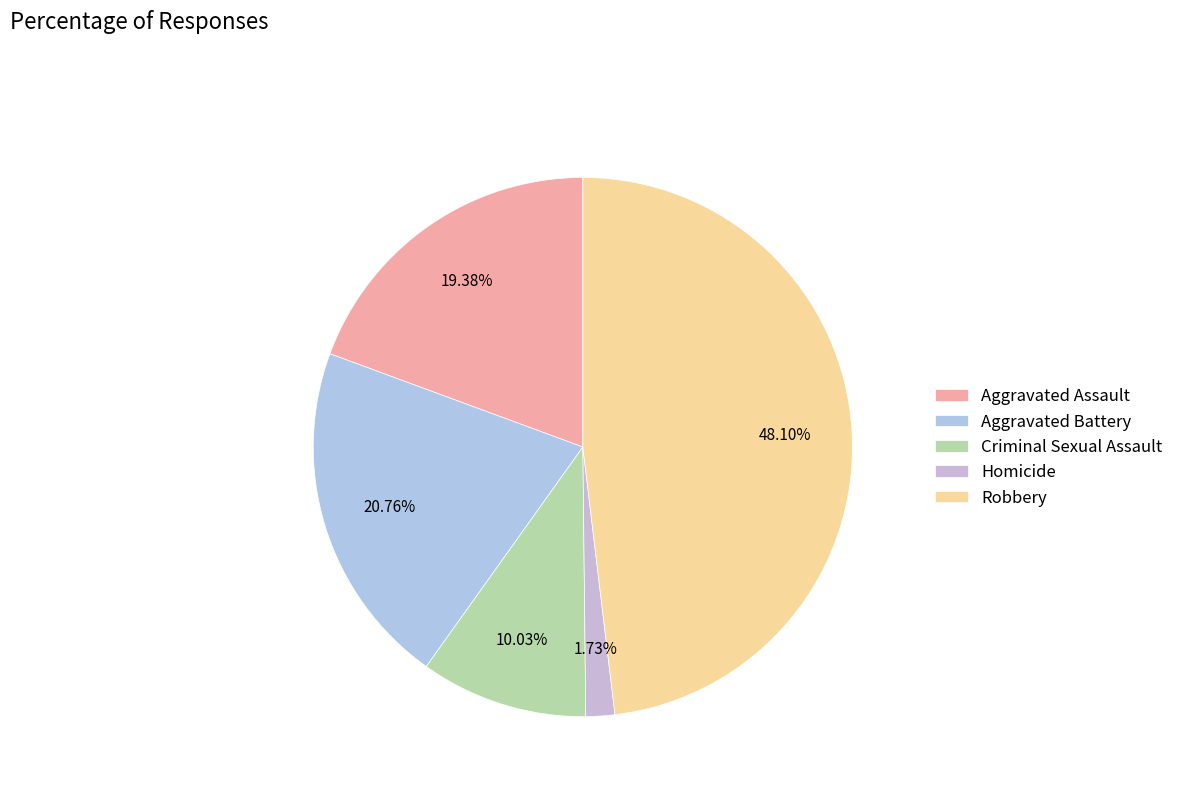

What is the total percentage of Aggravated Assault and Criminal Sexual Assault?

29.4%